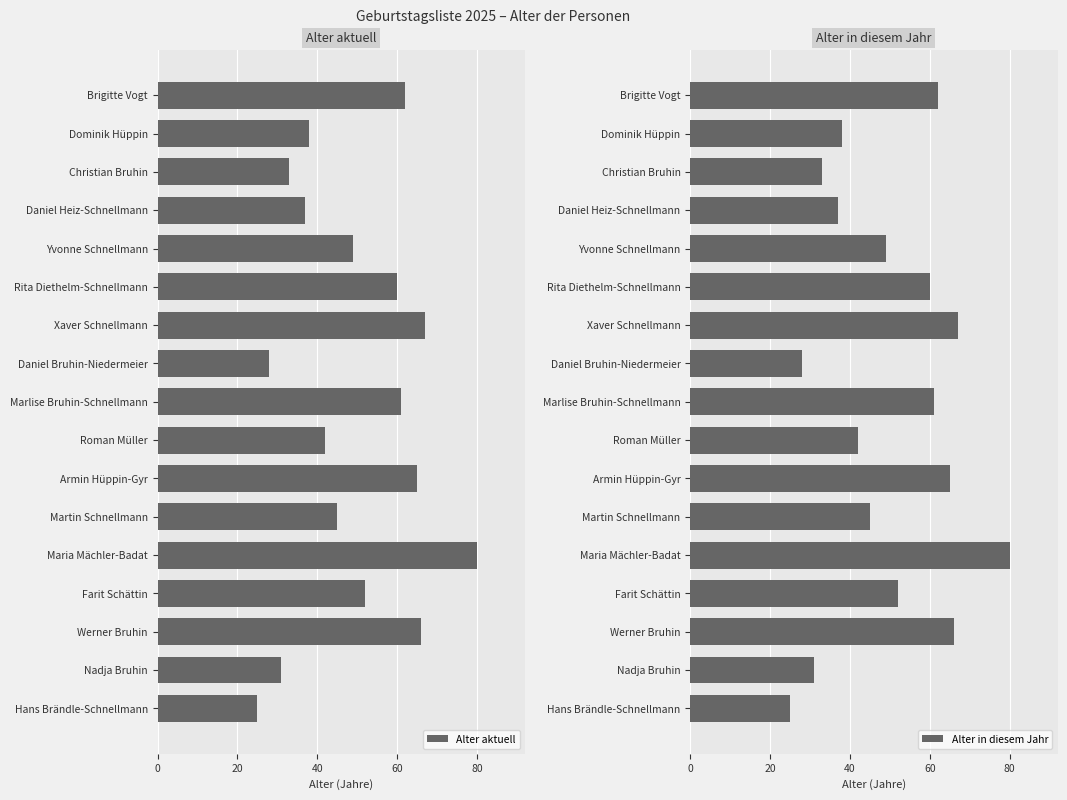

What is the maximum value for Alter aktuell?

80